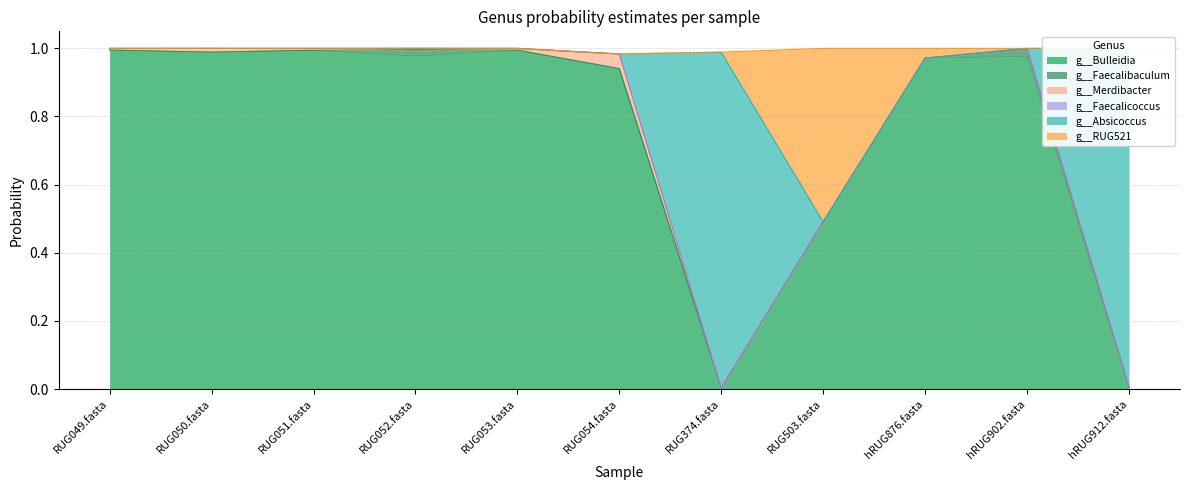

What are all the series names shown in the legend?

g__Bulleidia, g__Faecalibaculum, g__Merdibacter, g__Faecalicoccus, g__Absicoccus, g__RUG521